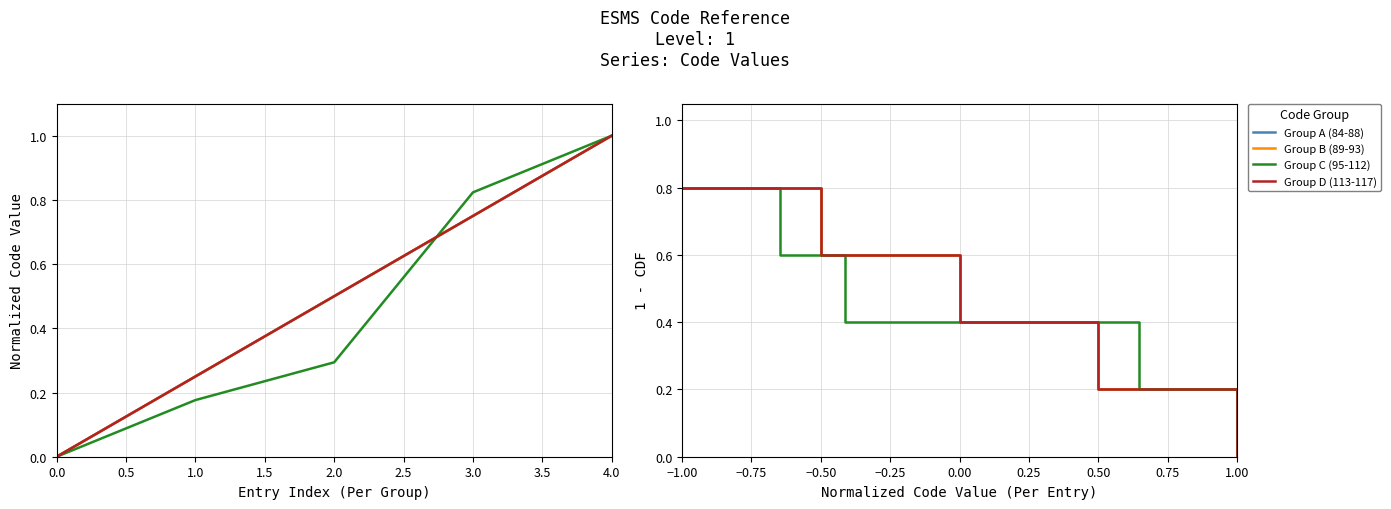

At how many categories does at least one series exceed 0?

4